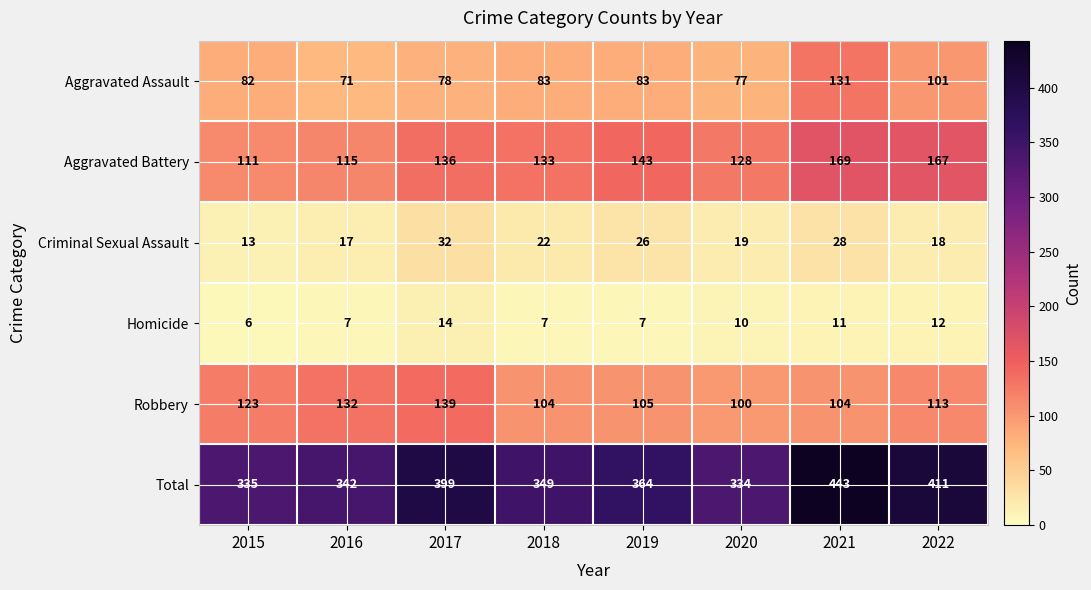

Where does the Homicide series first go above 10?

2017